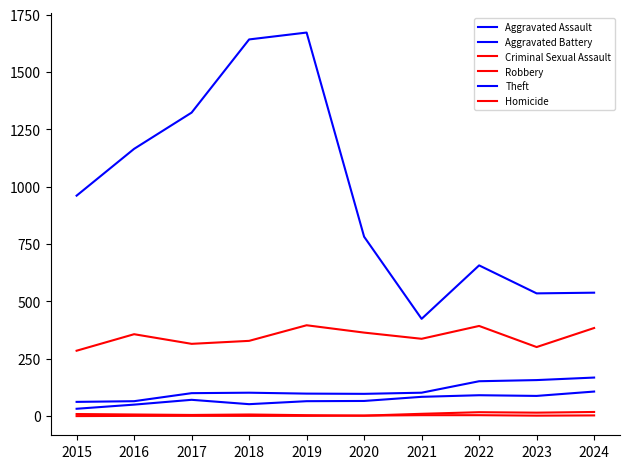

What is the spread (max minus min) of values at 2019?

1671